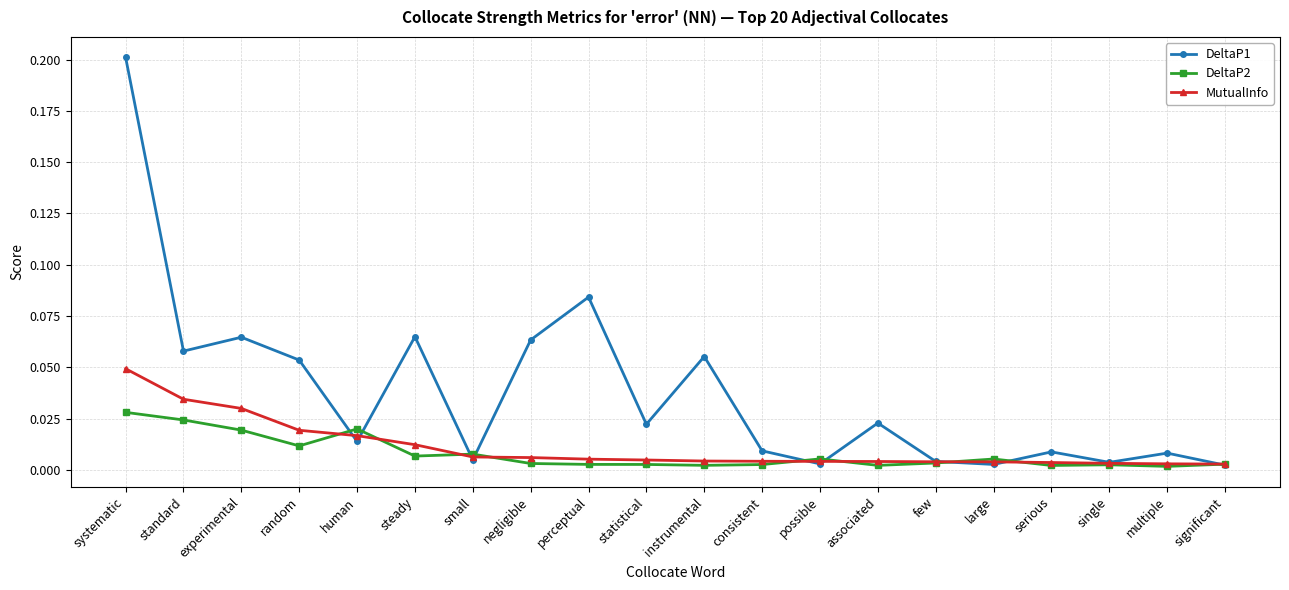

True or false: DeltaP1 has more than 0 interior local peaks.

True